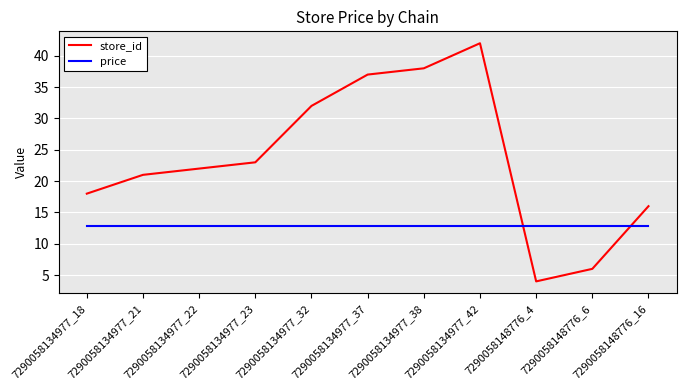

Reading left to right, extract all data points from this chart.

store_id: 18.0	21.0	22.0	23.0	32.0	37.0	38.0	42.0	4.0	6.0	16.0
price: 12.9	12.9	12.9	12.9	12.9	12.9	12.9	12.9	12.9	12.9	12.9